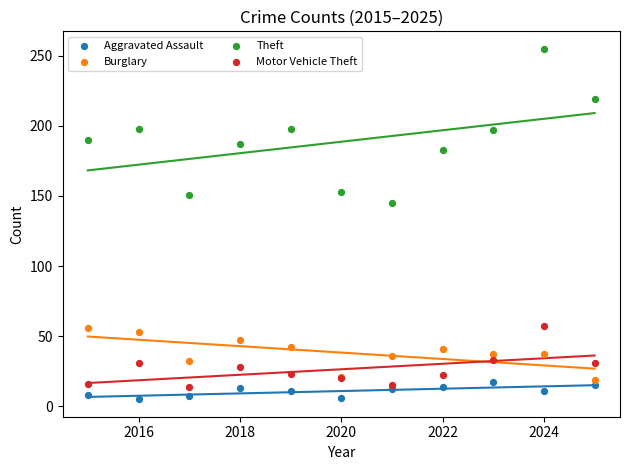

Which series has the widest spread of Y values?

Theft